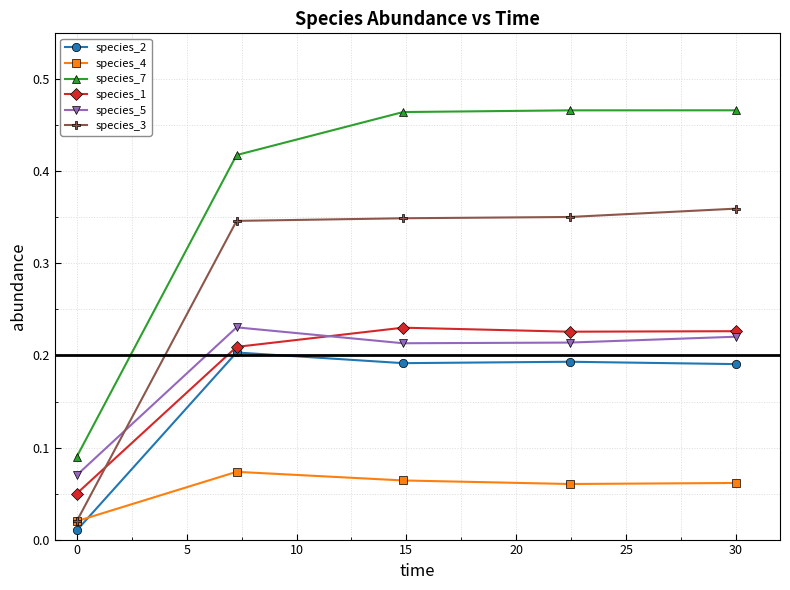

At how many categories does at least one series exceed 0?

5